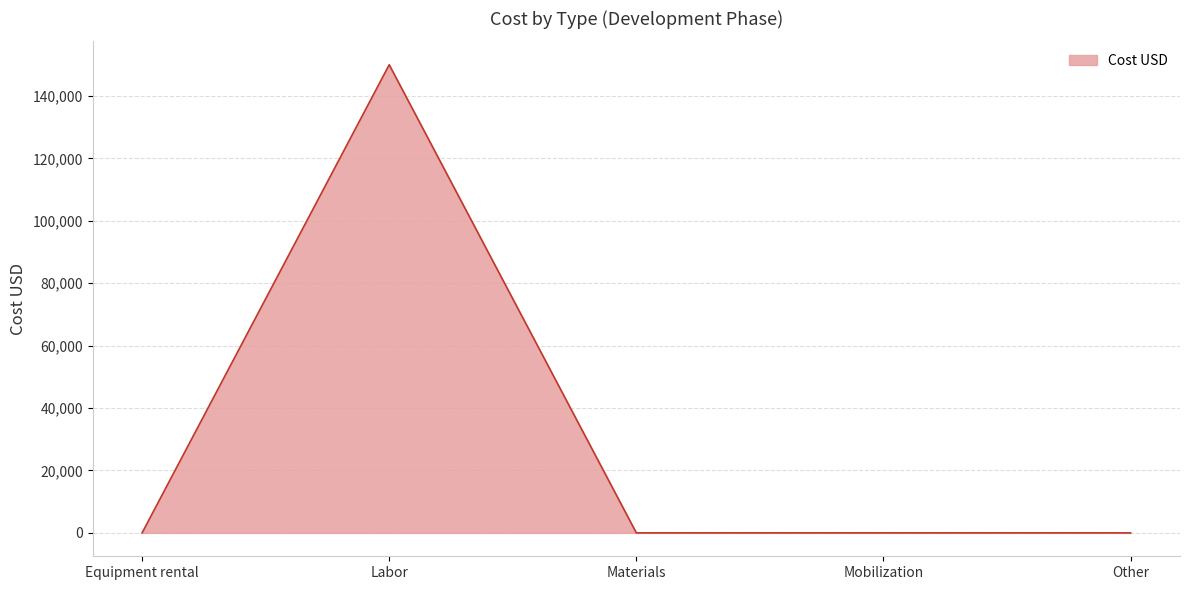

Reading right to left, list all the values displayed in this chart.

0	0	0	150000	0